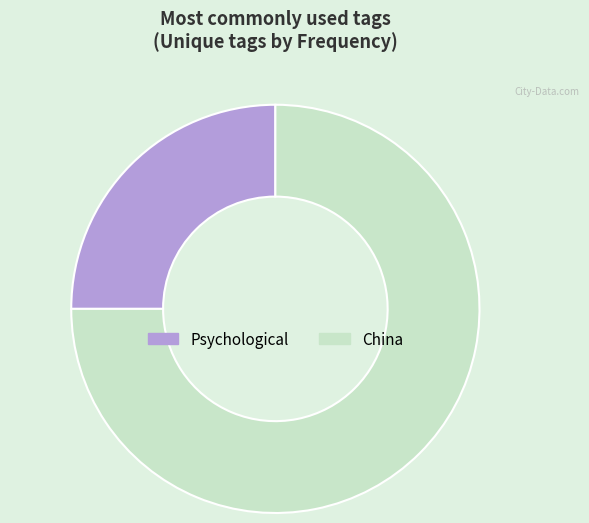

Is the sum of China and Psychological greater than half?

Yes